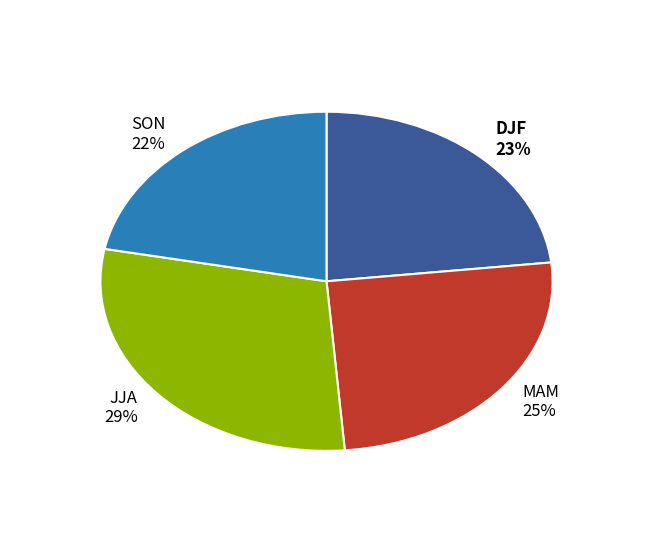

To the nearest percent, what is the average slice percentage?

25%